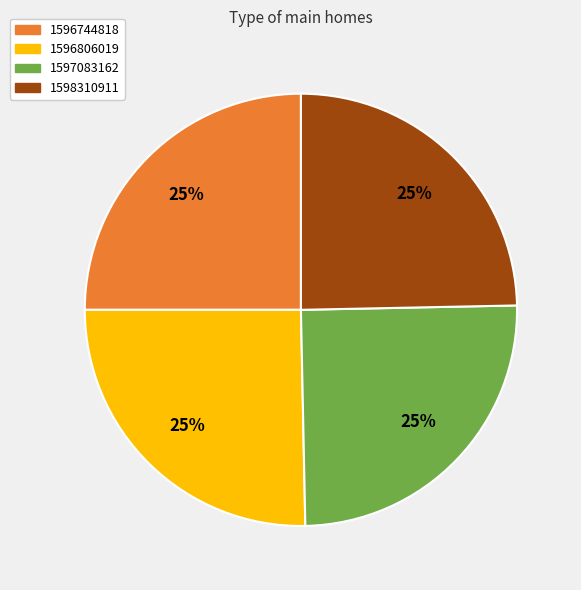

Is there a majority slice in this chart?

No